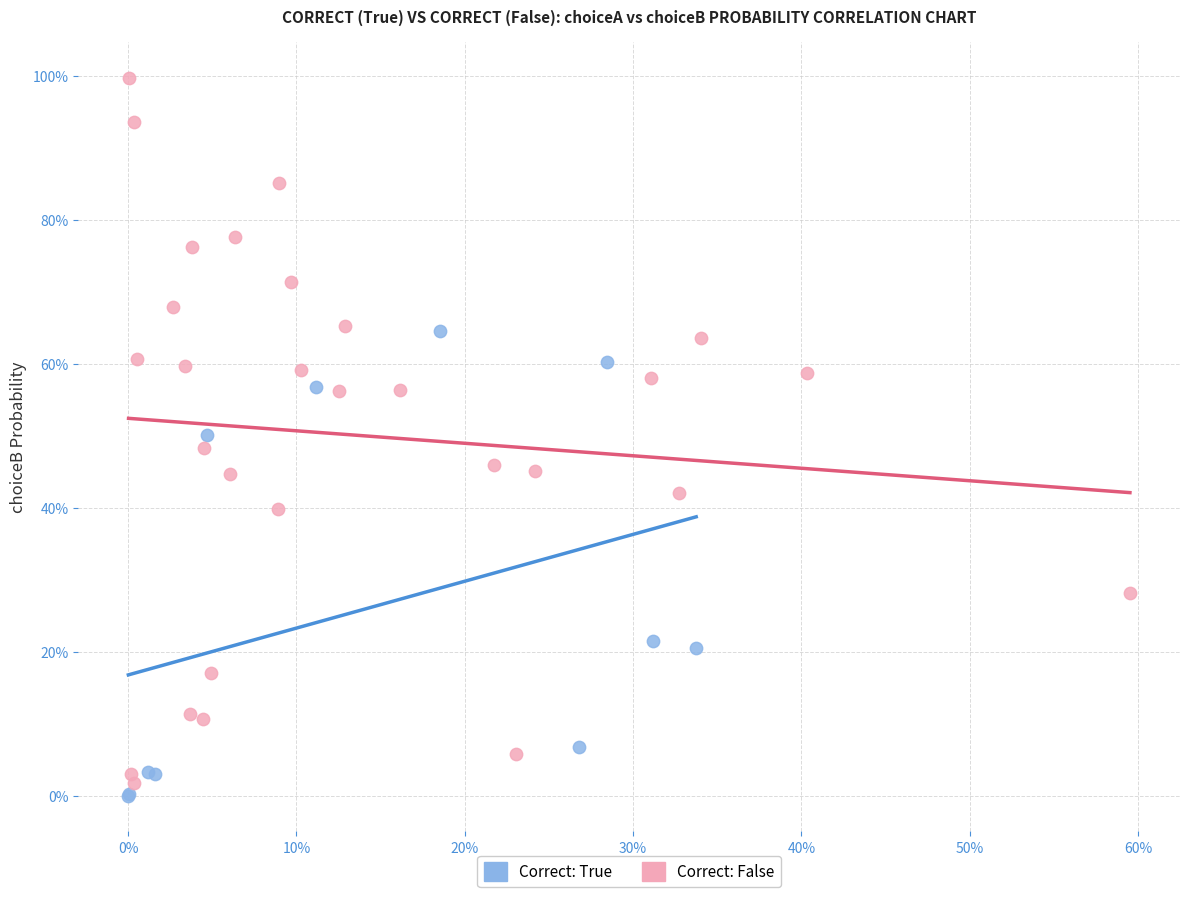

What are all the series names shown in the legend?

Correct: True, Correct: False